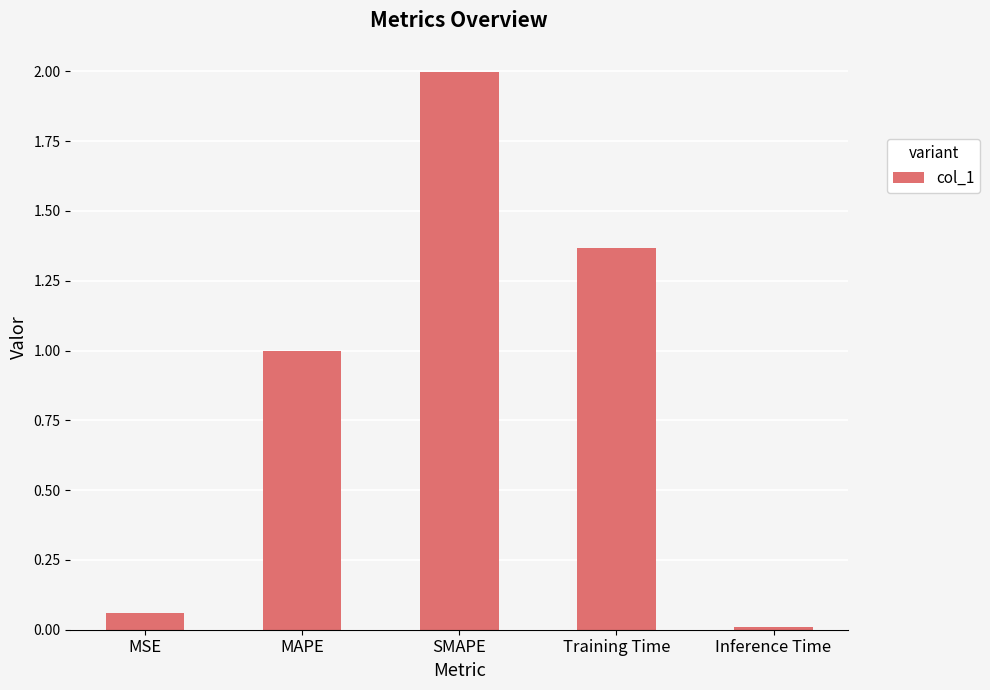

What is the average value?

0.9